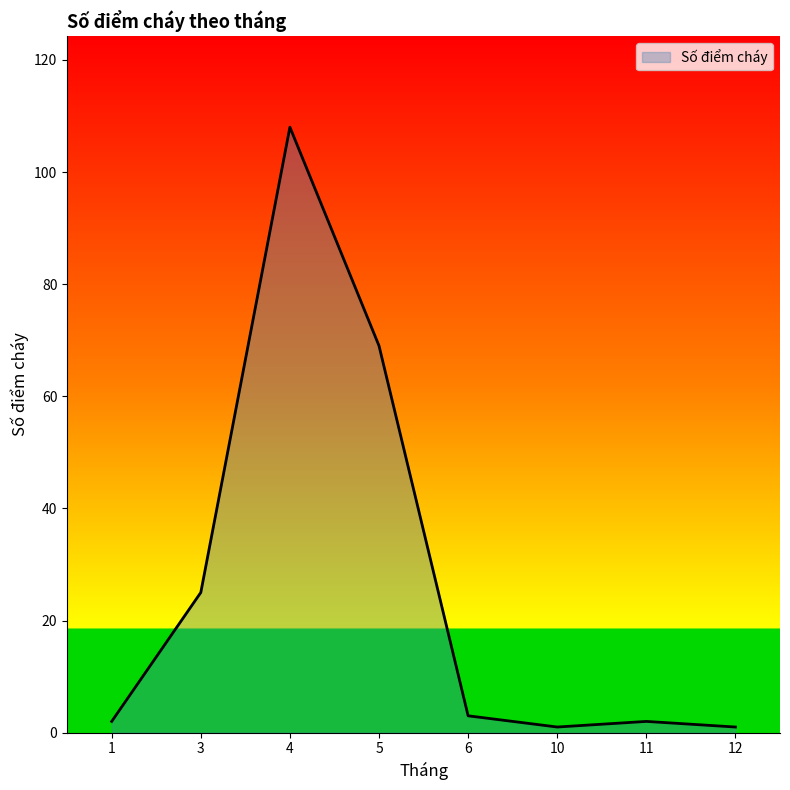

Where is the data nearest to the value 54?

5